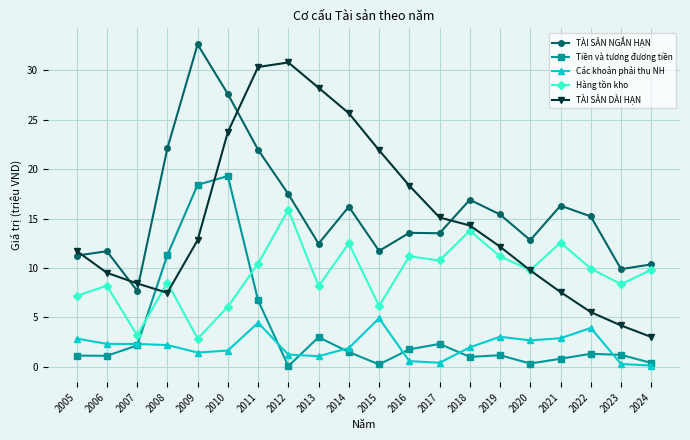

How many lines are shown in the chart?

5